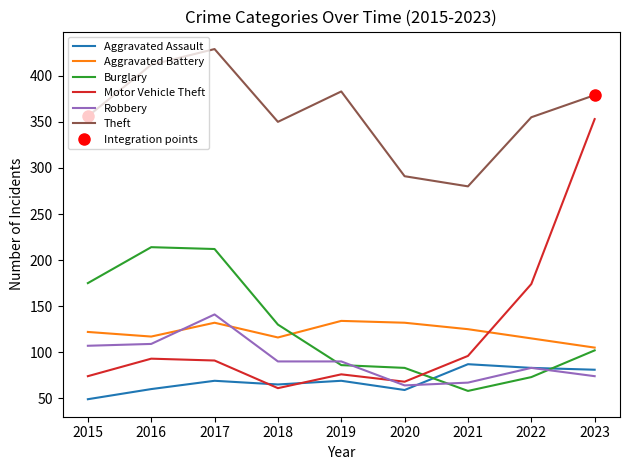

What is the minimum value shown in the chart?

49